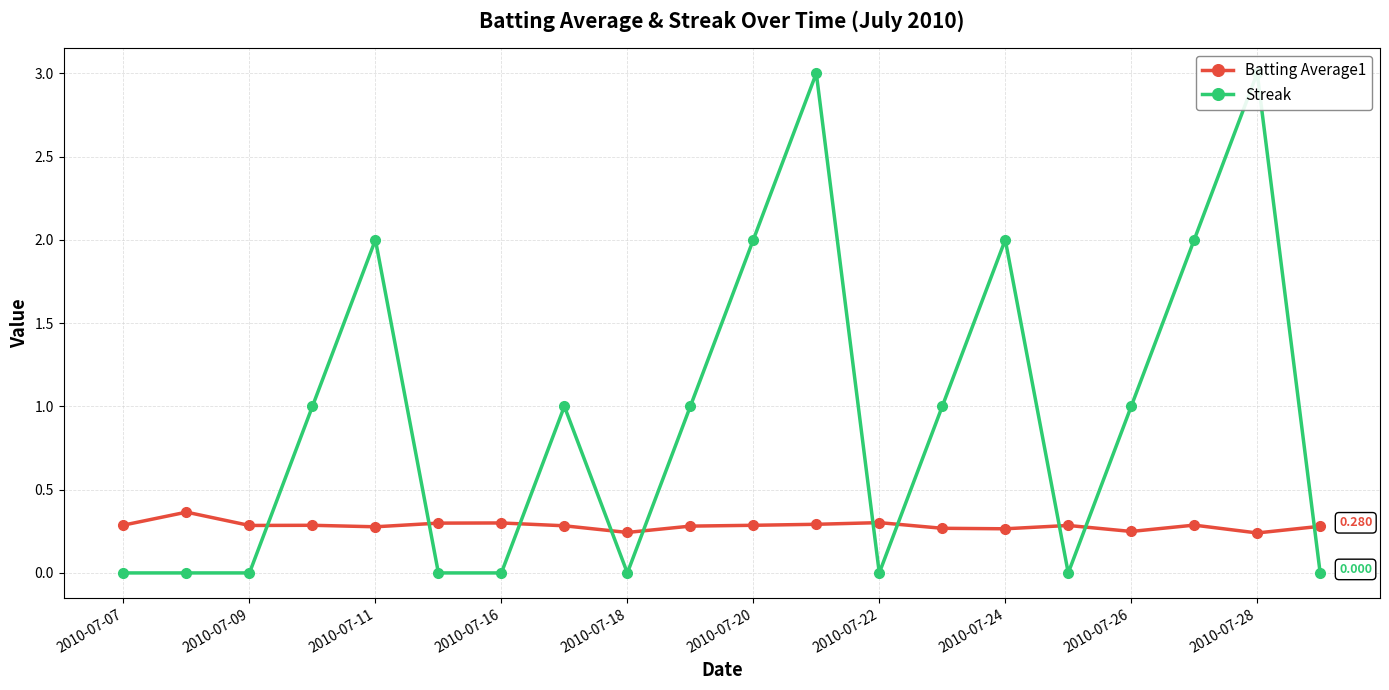

Reading left to right, list all the values displayed in this chart.

Batting Average1: 0.3	0.4	0.3	0.3	0.3	0.3	0.3	0.3	0.2	0.3	0.3	0.3	0.3	0.3	0.3	0.3	0.2	0.3	0.2	0.3
Streak: 0.0	0.0	0.0	1.0	2.0	0.0	0.0	1.0	0.0	1.0	2.0	3.0	0.0	1.0	2.0	0.0	1.0	2.0	3.0	0.0